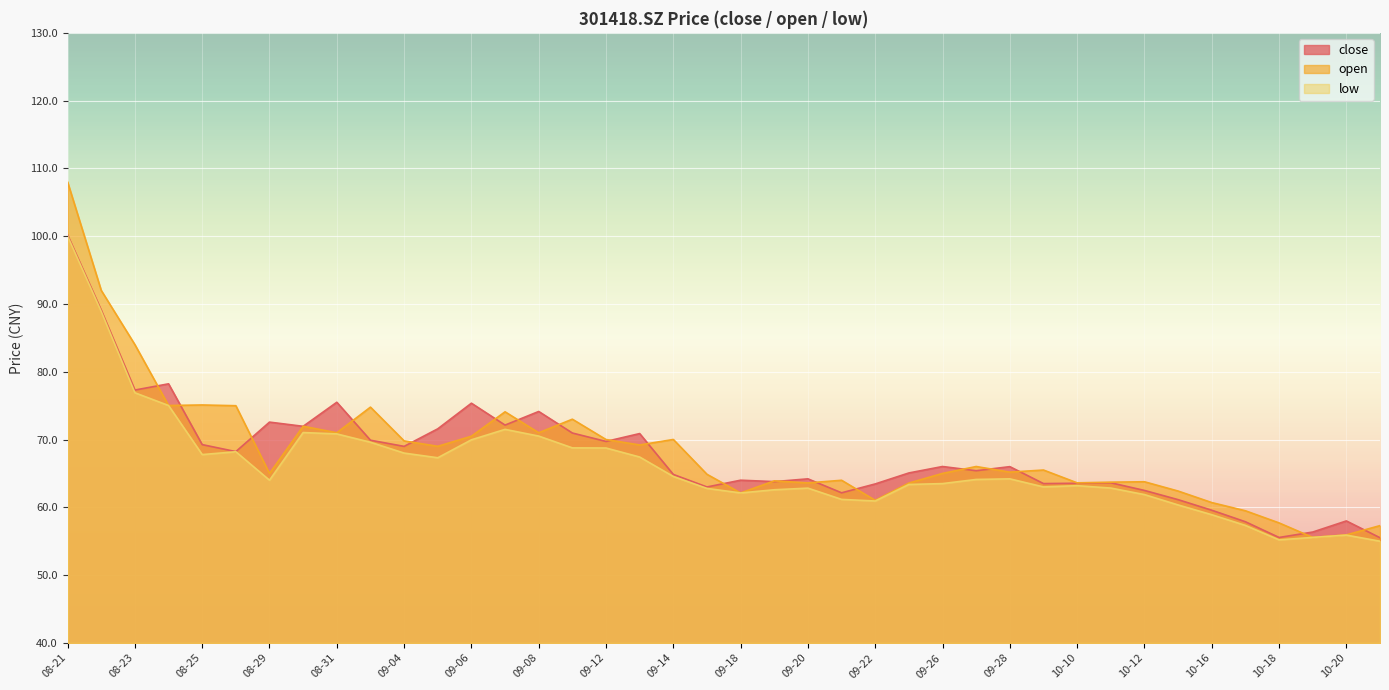

List the series in order of their peak value, highest first.

open, close, low